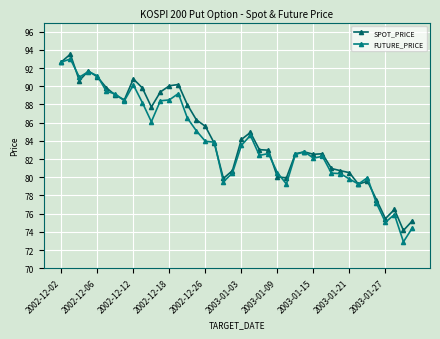

What is the highest value of the SPOT_PRICE series?

93.5